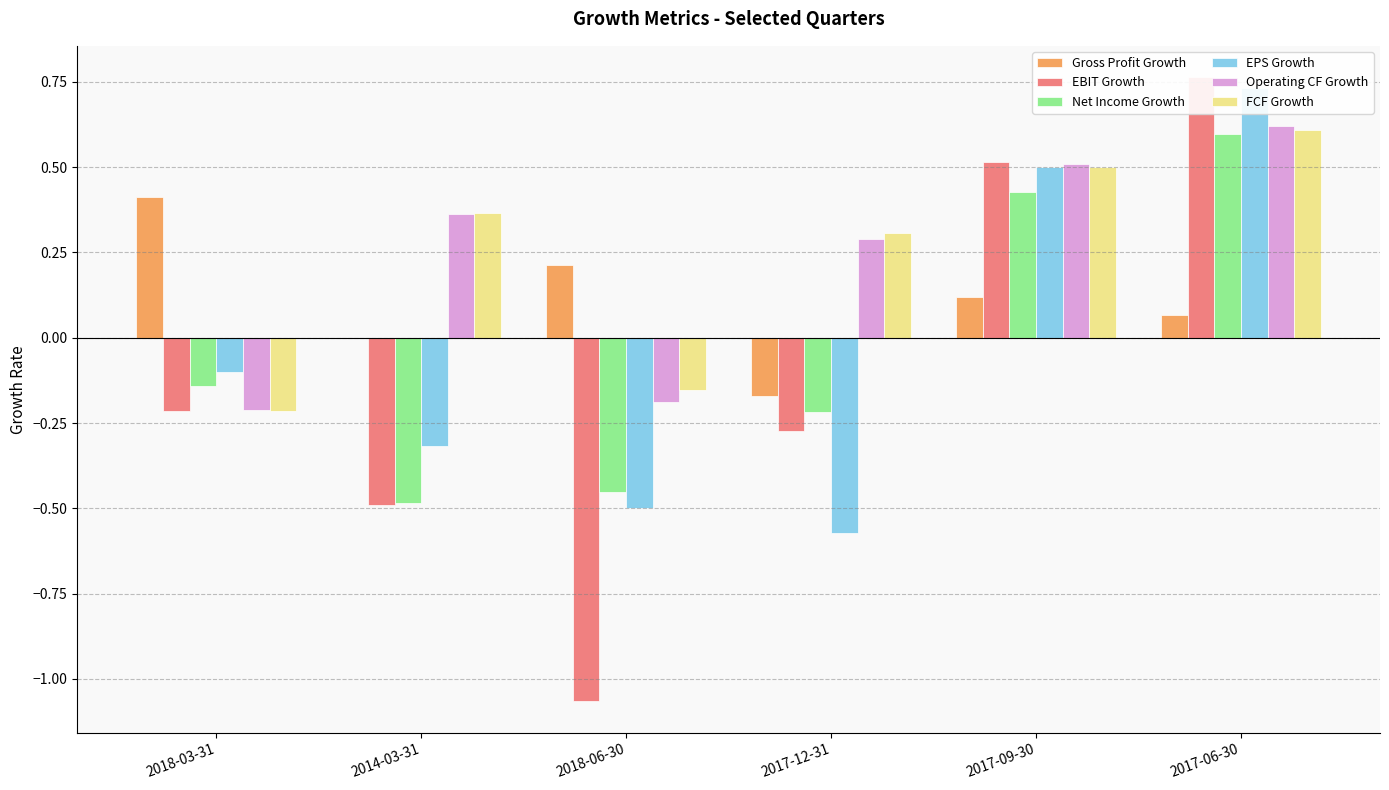

Which series has the largest total across all categories?

FCF Growth